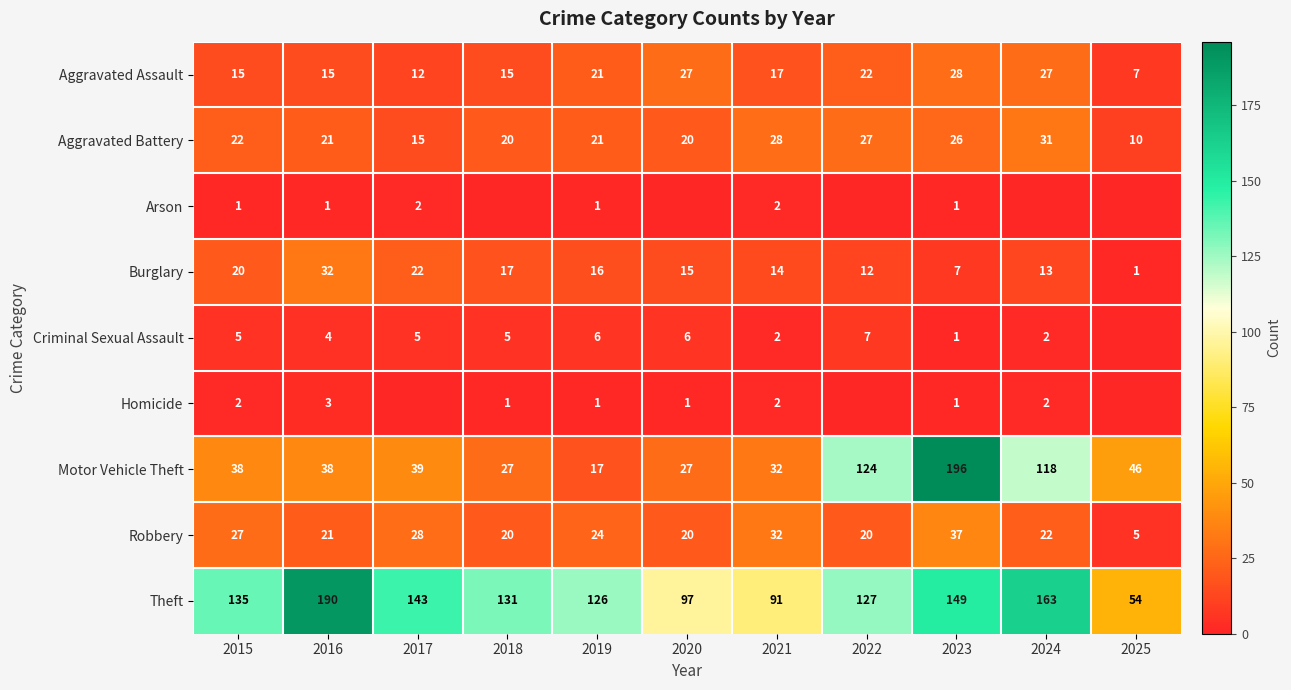

True or false: Aggravated Battery has a value of 20 at 2020.

True